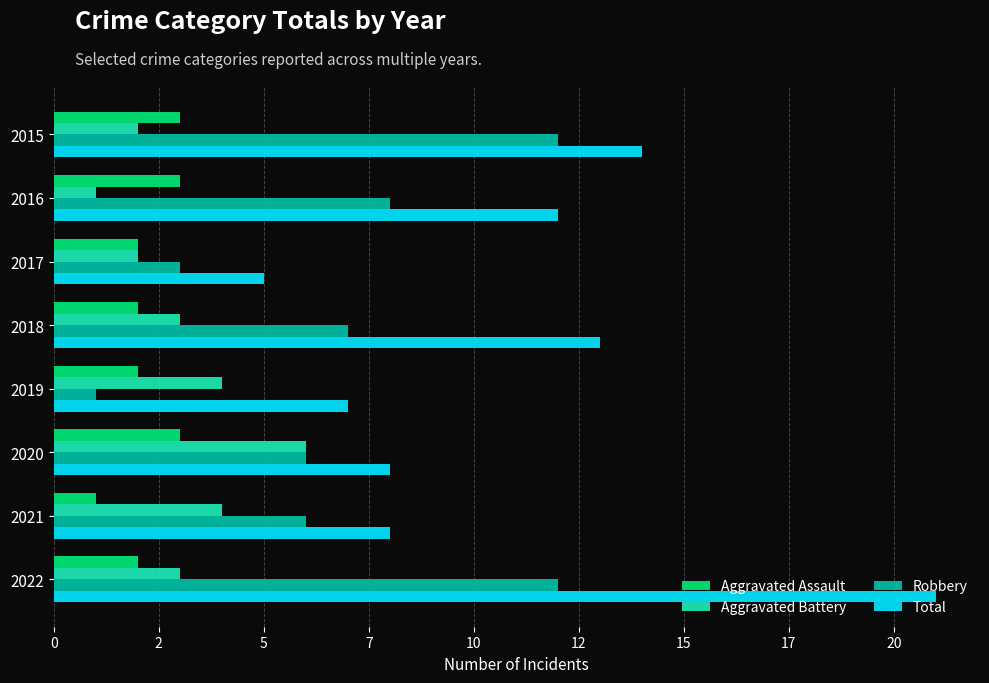

List the series in order of their peak value, highest first.

Total, Robbery, Aggravated Battery, Aggravated Assault